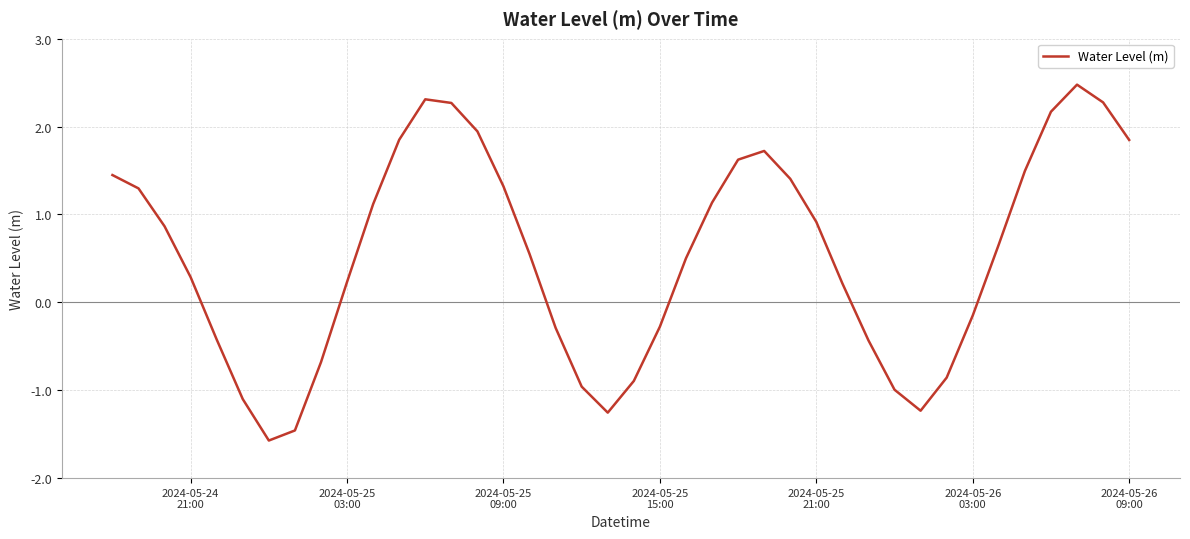

What is the minimum value shown in the chart?

-1.6